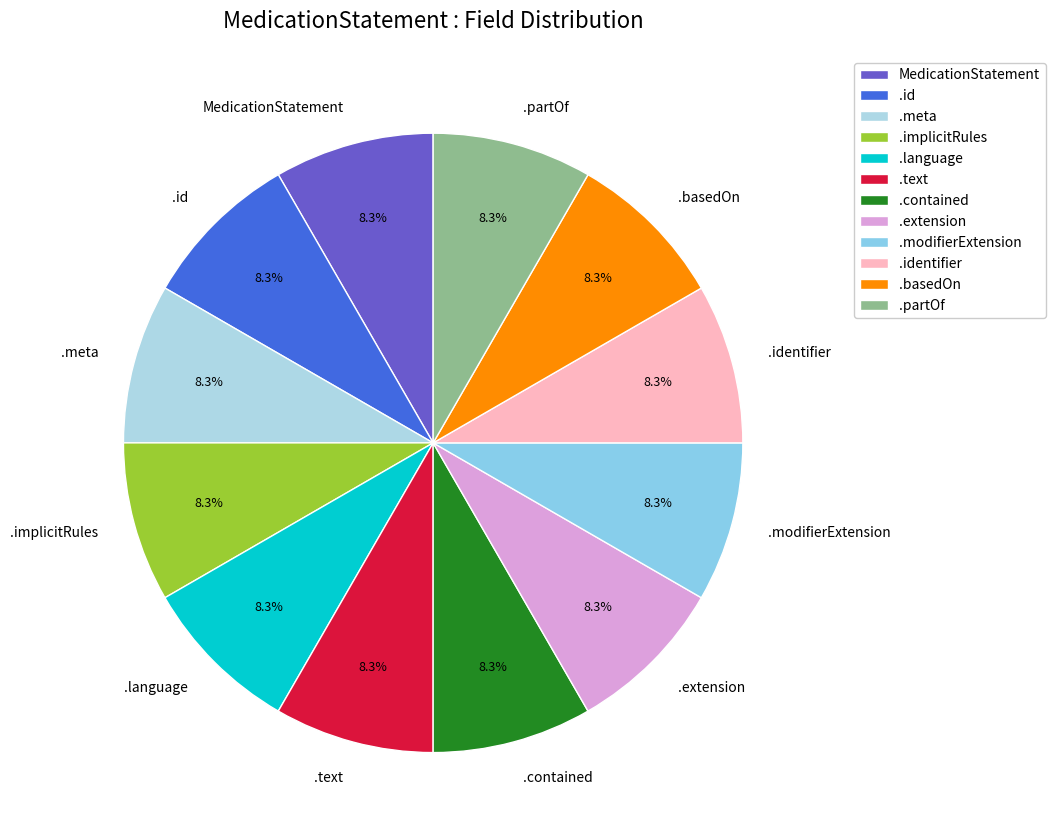

Combined, what portion of the pie is .basedOn and .meta?

16.7%